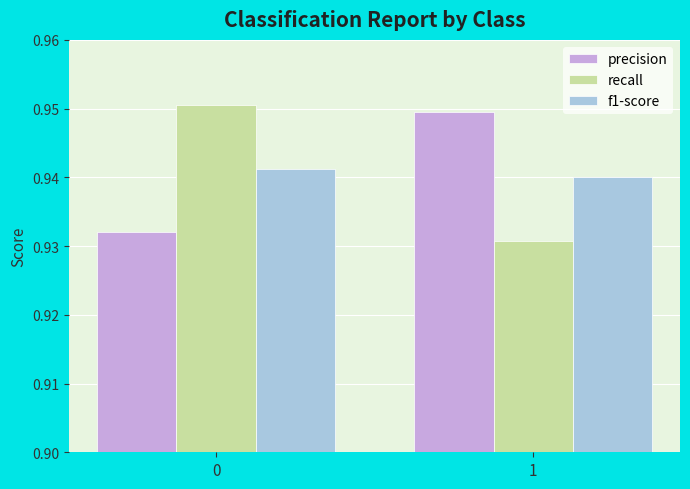

Is it true that recall equals 1.6 at 0?

False